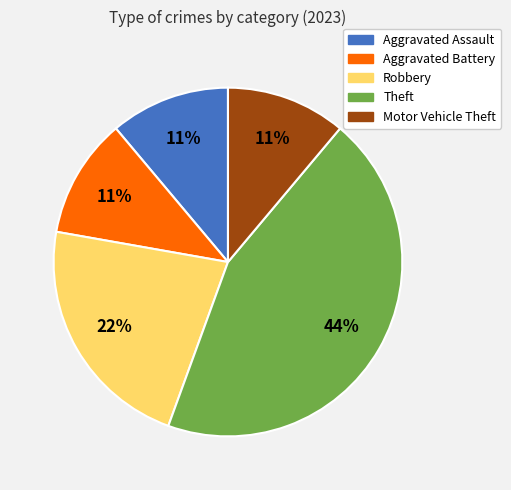

How many segments does this pie chart have?

5